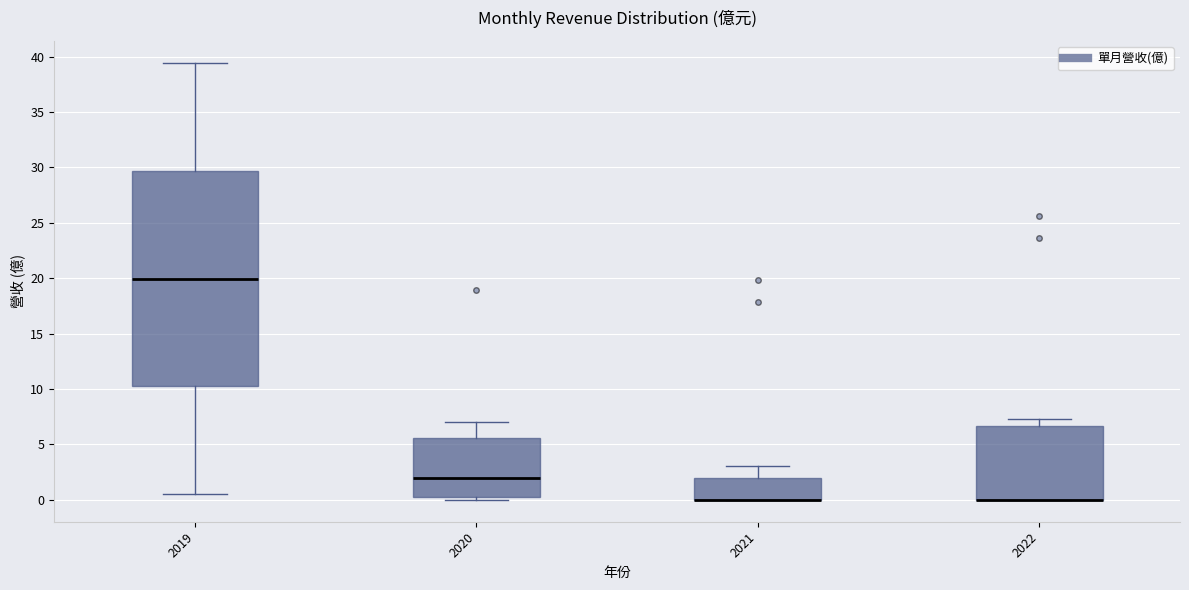

Where does the upper whisker of the box at x = 2022 end on the y-axis? The values are not printed on the chart, so give them approximately, as read against the axis.

7.5